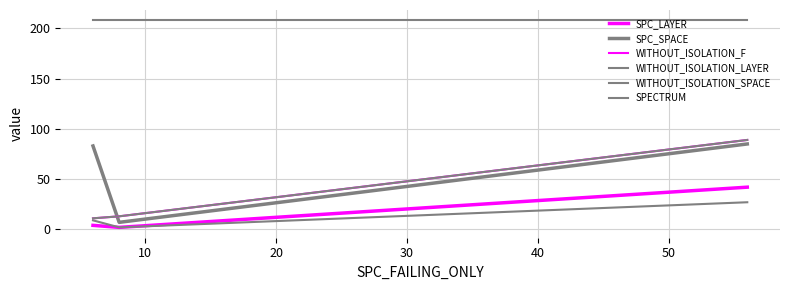

What is the value of the WITHOUT_ISOLATION_LAYER point at the 1st from the left?

9